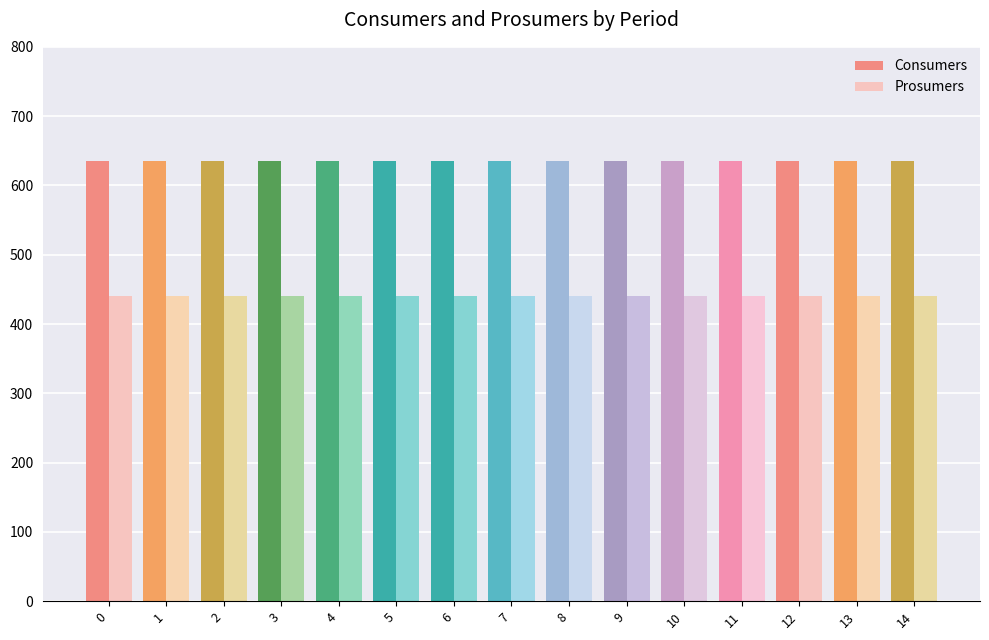

Is the value of Consumers at 5 greater than the value of Prosumers at 12?

Yes